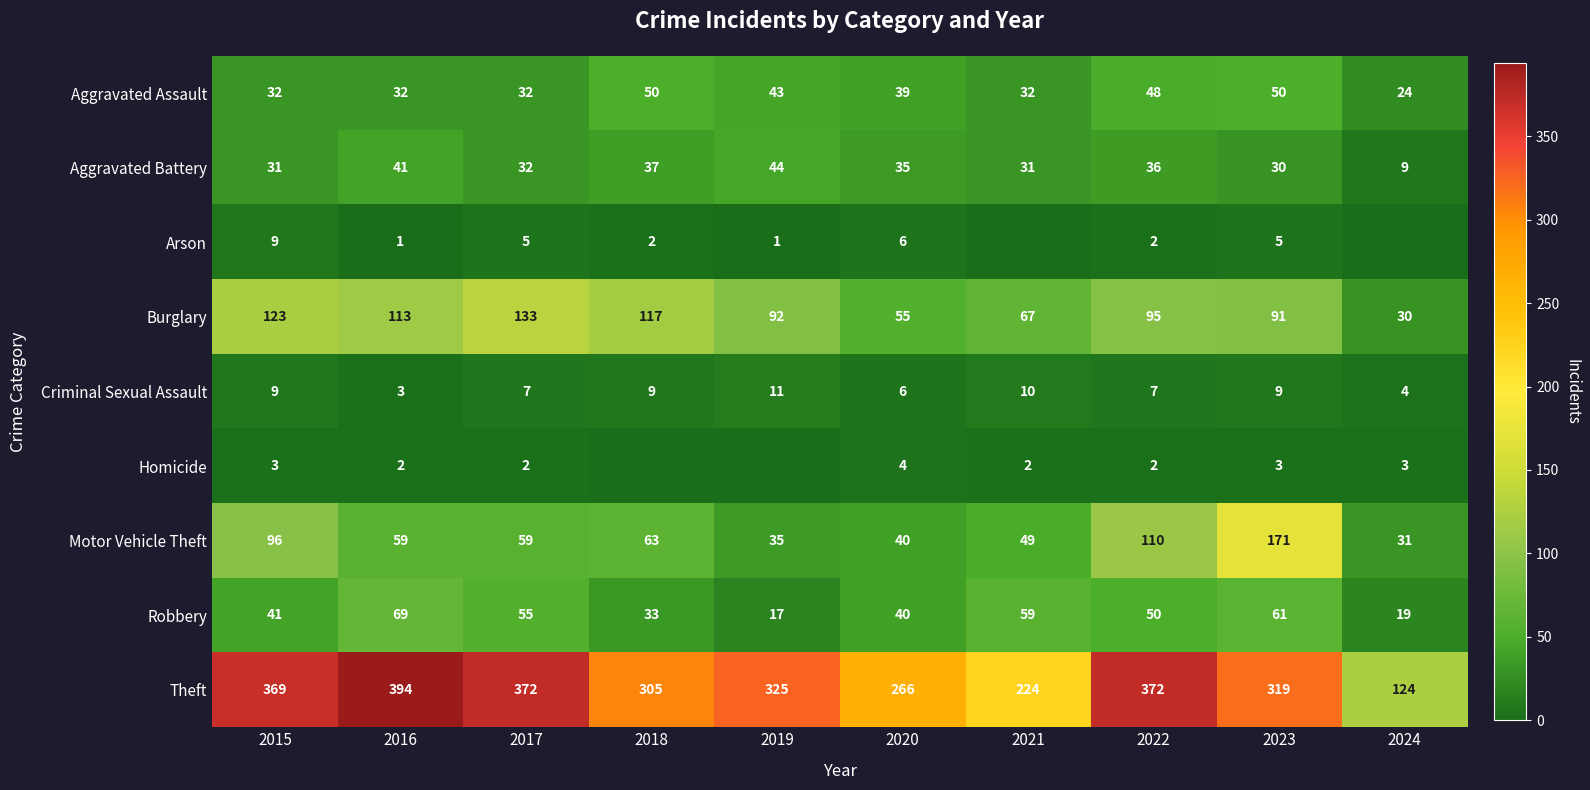

The Theft series shows 708 at 2016. True or false?

False